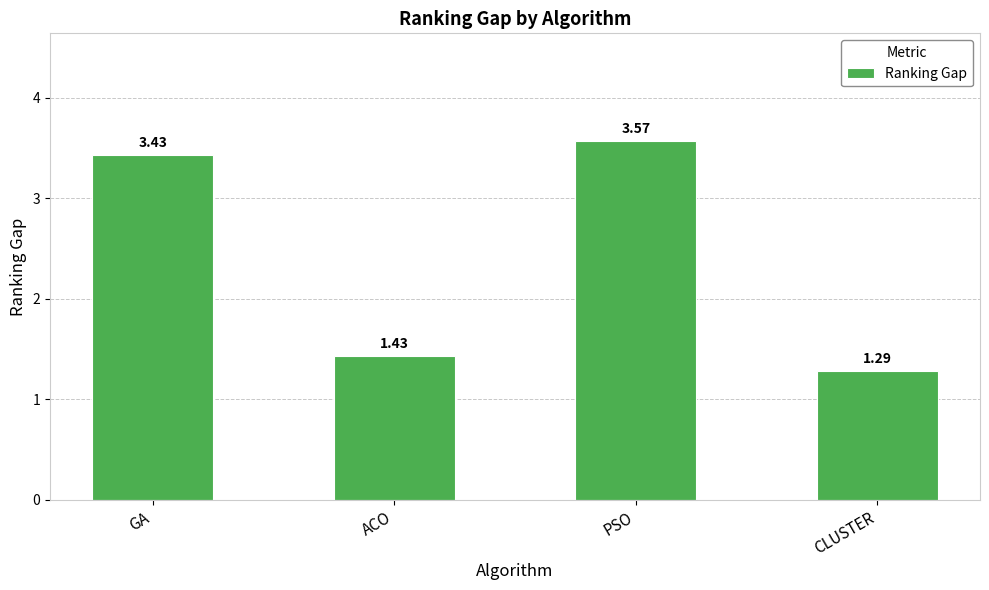

The chart shows a value of 5.2 at GA. True or false?

False